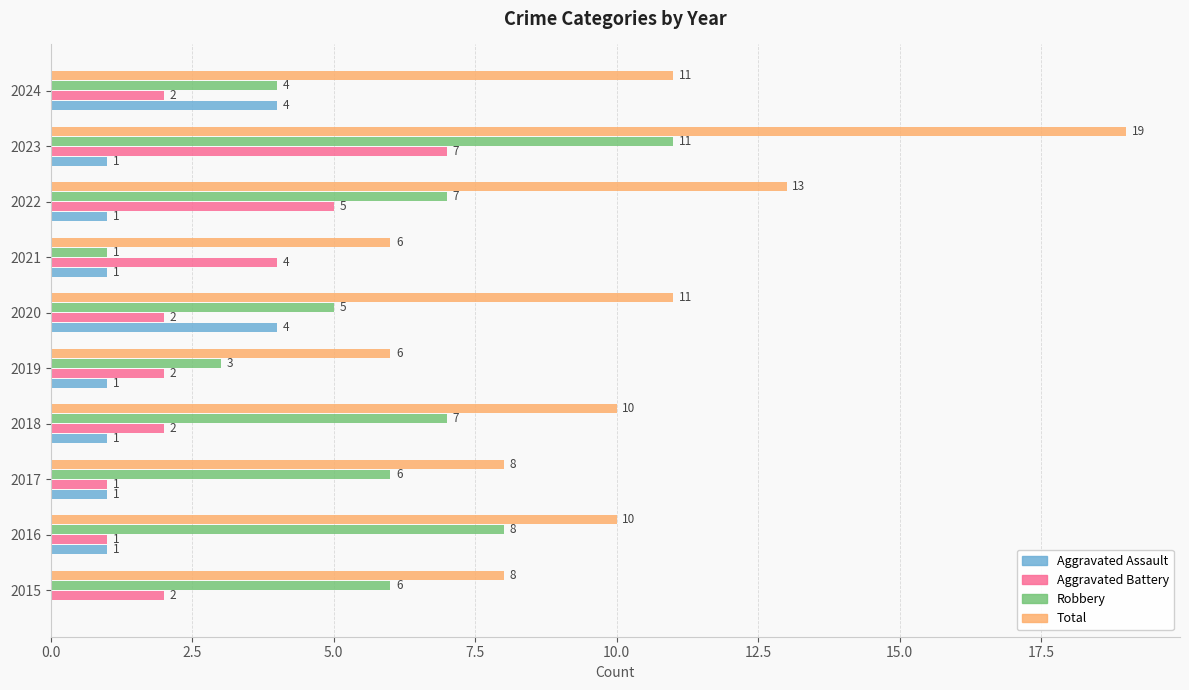

Which series has the largest total across all categories?

Total